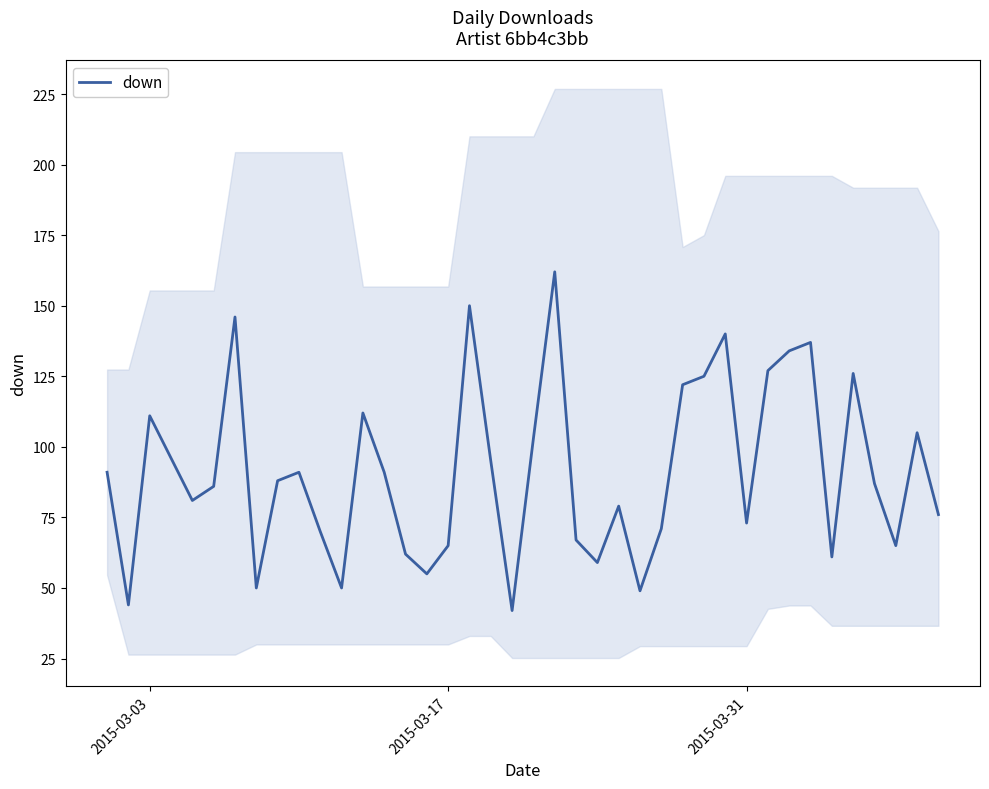

What is the maximum value for down?

162